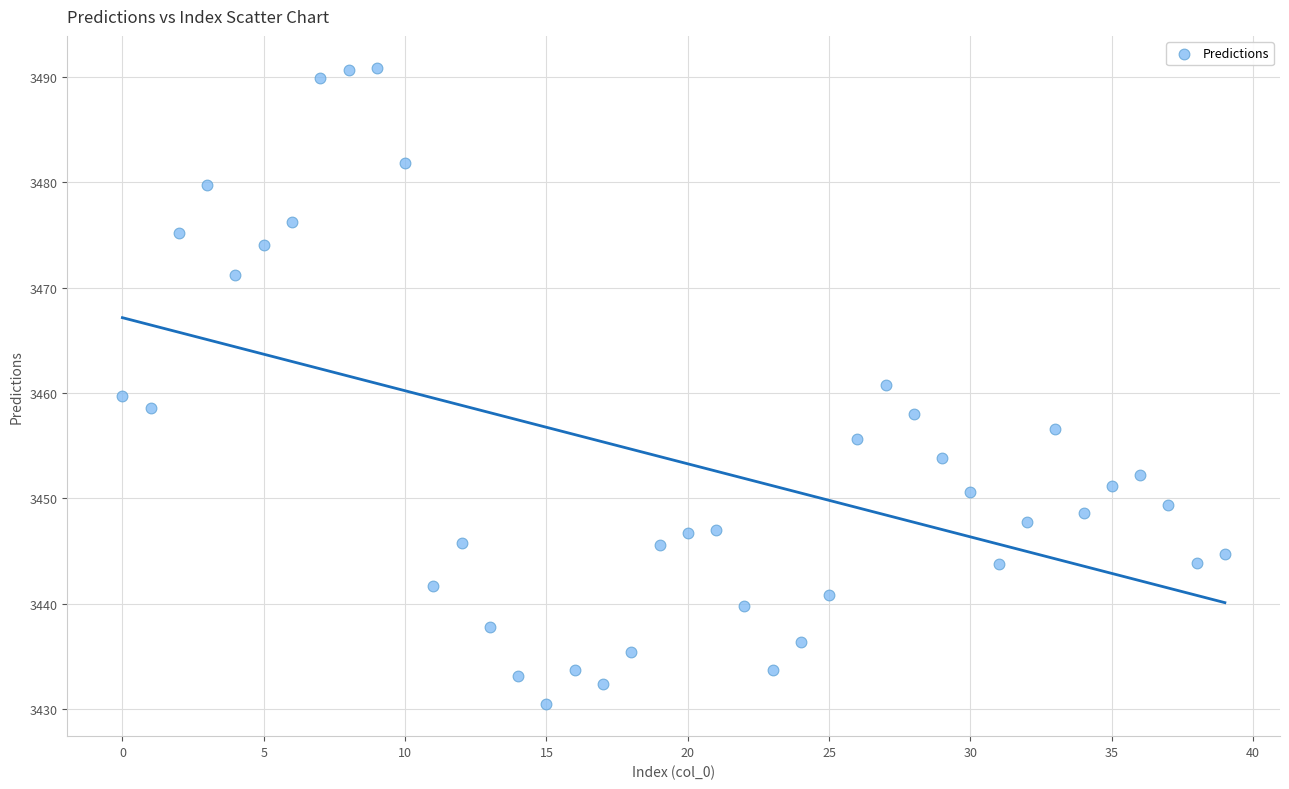

What is the range of Y values (max minus min)?

60.5